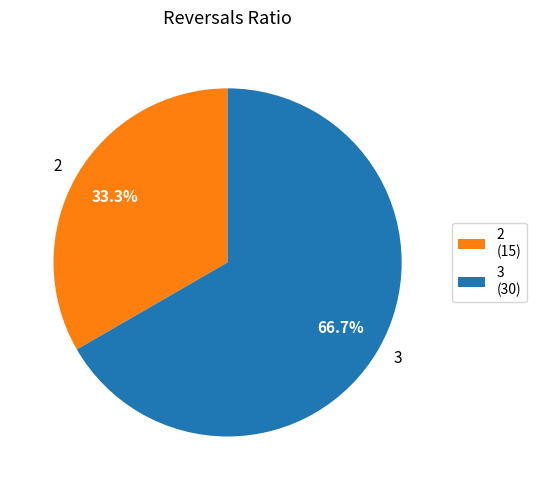

Does 3 represent more than half of the total?

Yes